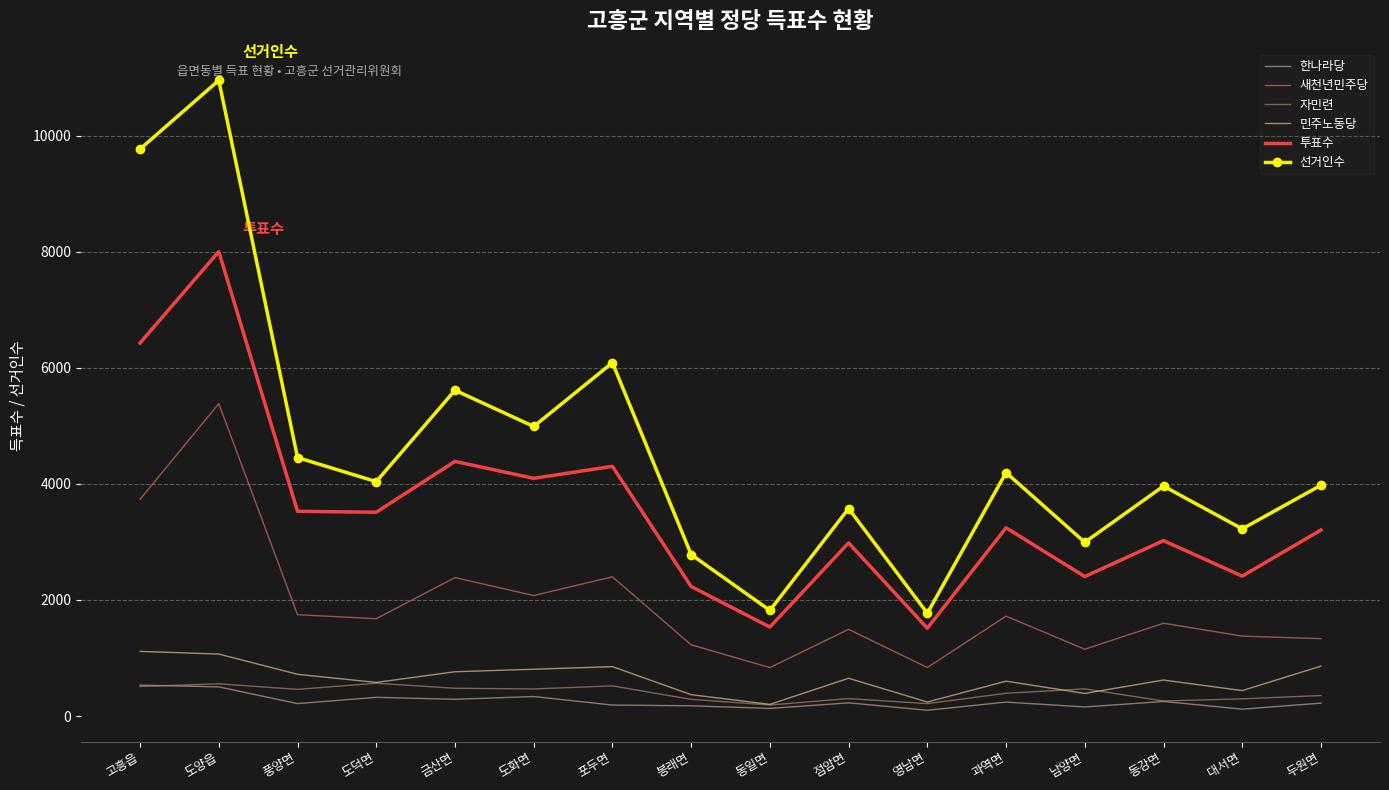

True or false: 자민련 and 한나라당 cross at least once.

True